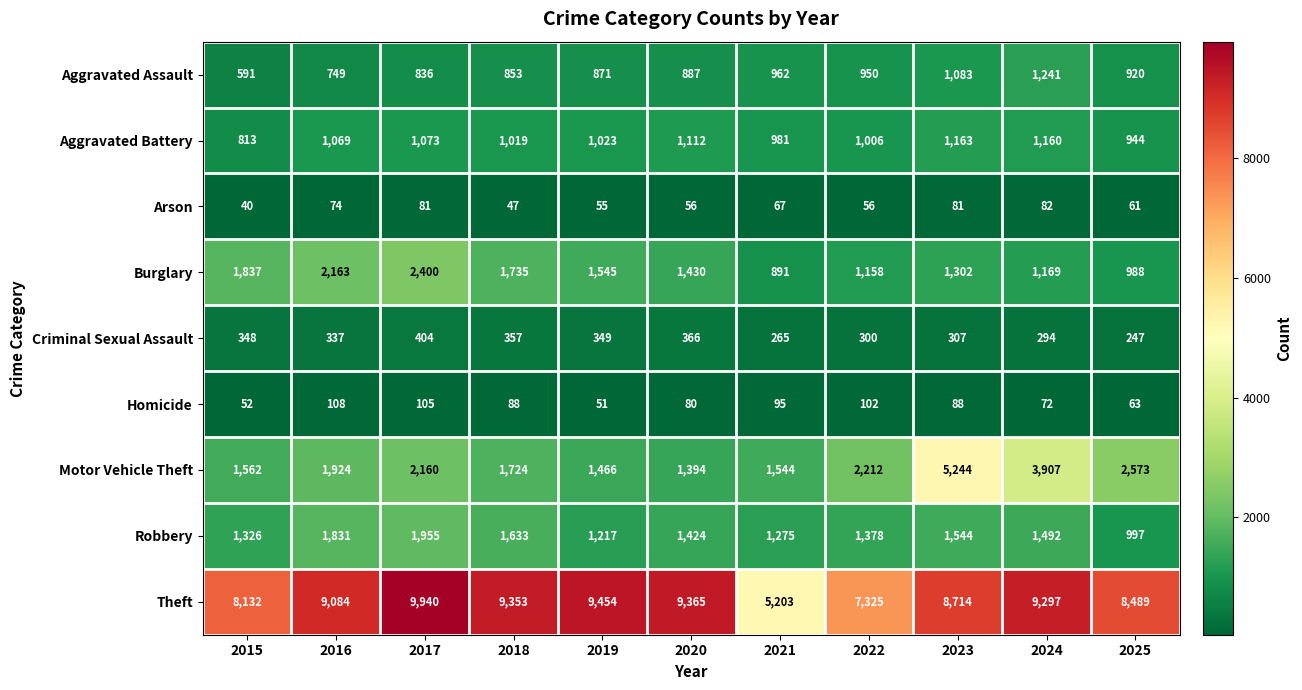

Which series has the largest range (max minus min)?

Theft